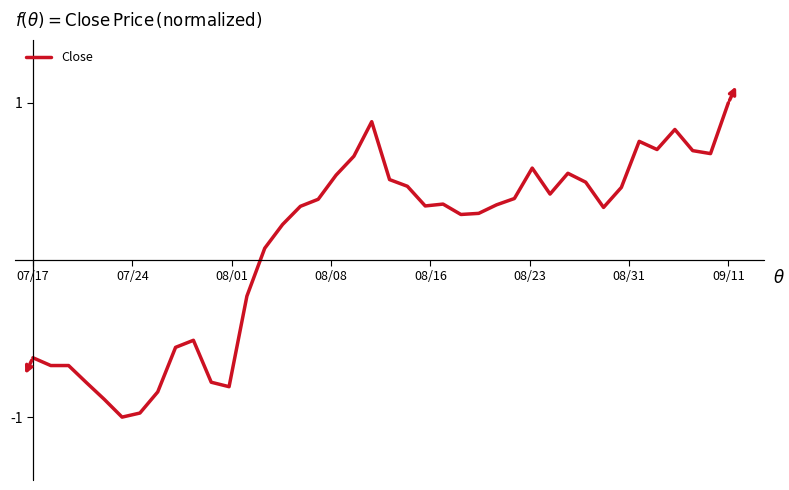

Does the chart display data point markers on the line(s)?

No